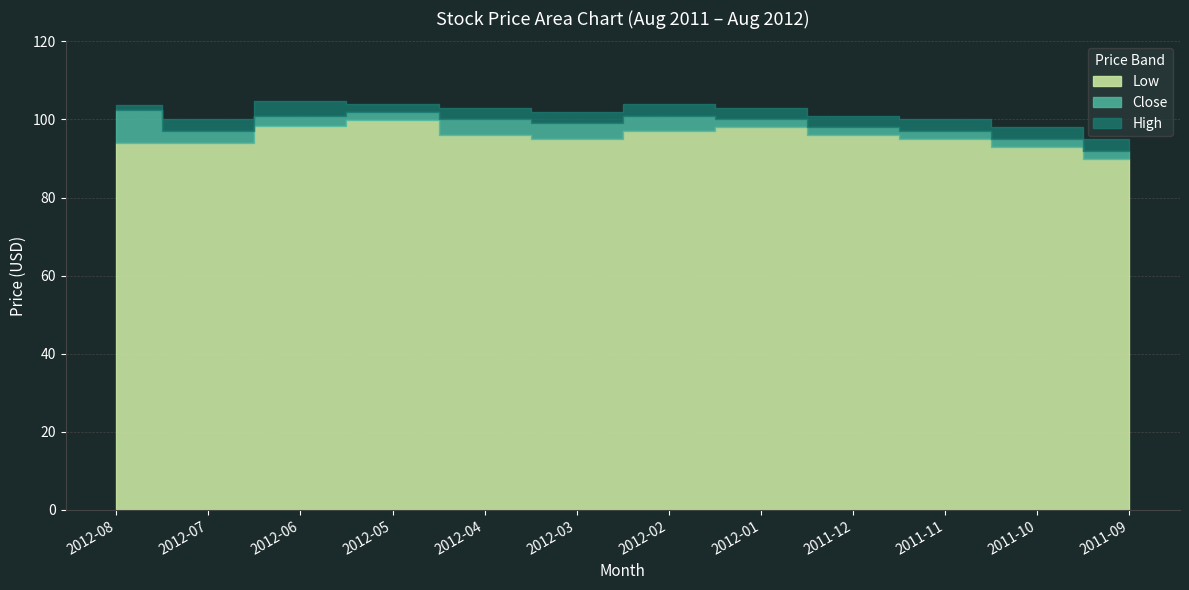

What is the sum of all Low values?

1146.0